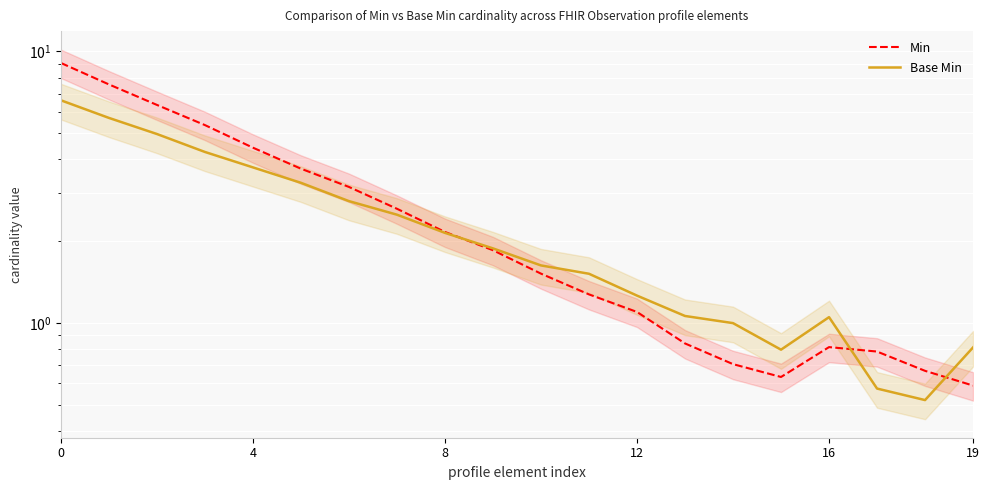

Reading left to right, extract all data points from this chart.

Min: 9.1	7.6	6.4	5.4	4.4	3.7	3.2	2.6	2.2	1.9	1.5	1.3	1.1	0.8	0.7	0.6	0.8	0.8	0.7	0.6
Base Min: 6.6	5.7	5.0	4.3	3.7	3.3	2.8	2.5	2.1	1.9	1.6	1.5	1.3	1.1	1.0	0.8	1.1	0.6	0.5	0.8